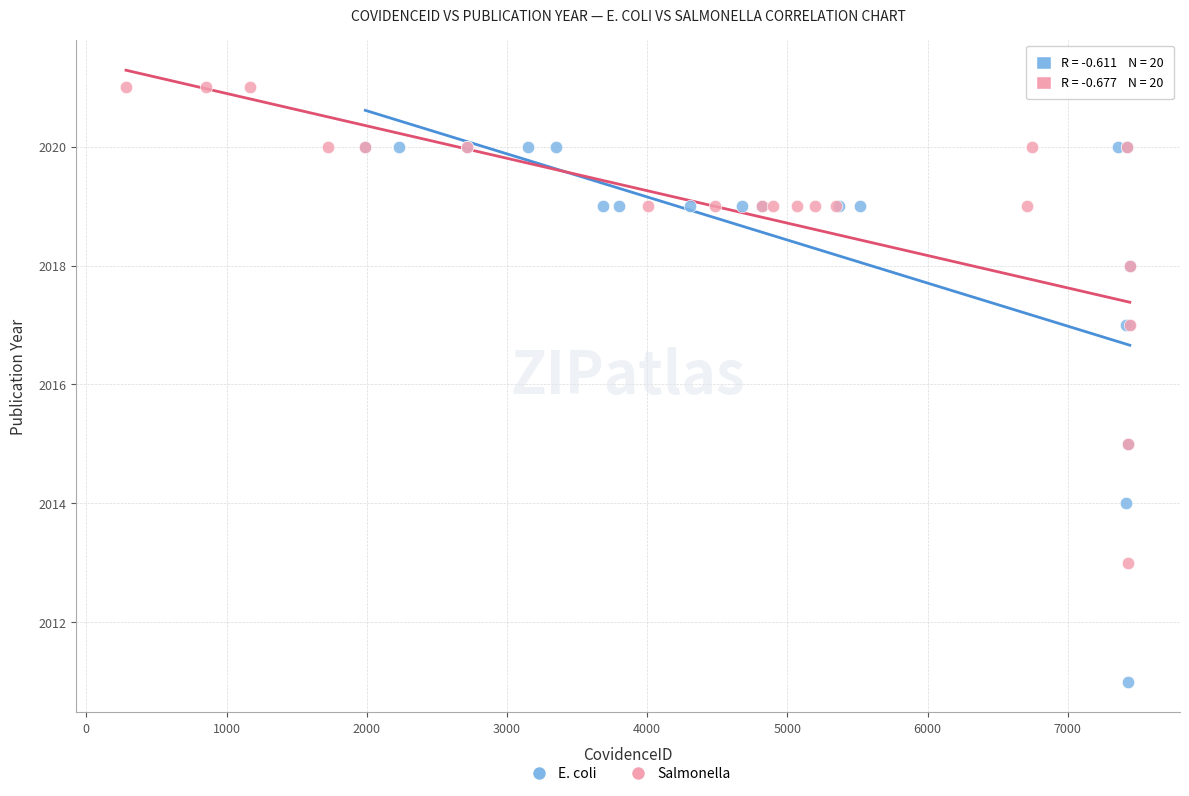

What are all the series names shown in the legend?

E. coli, Salmonella